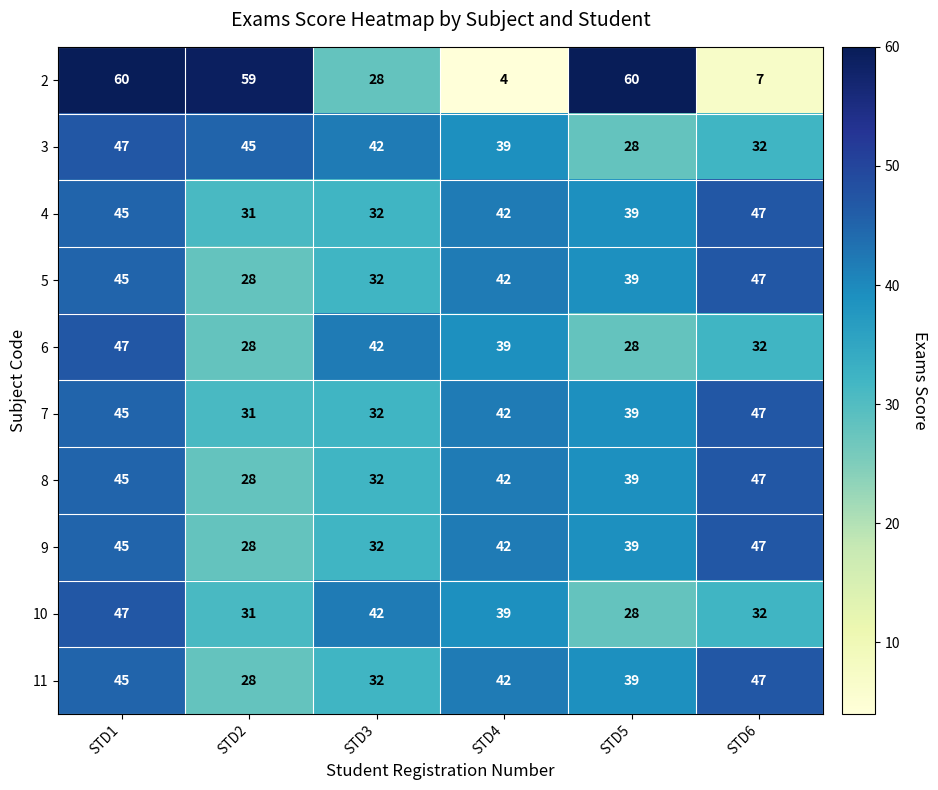

Read the 5 value at STD4, to the nearest 10.

40